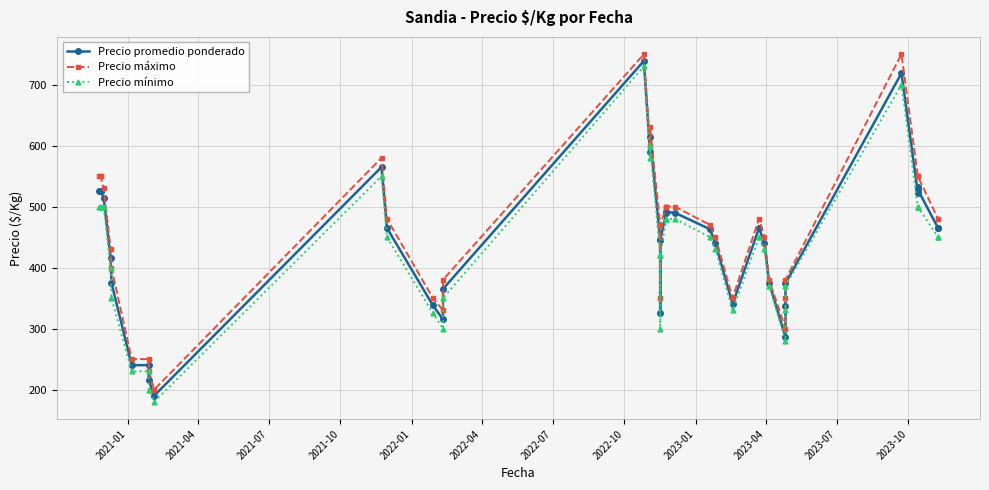

What is the difference between the second highest and minimum values in the Precio promedio ponderado series?

529